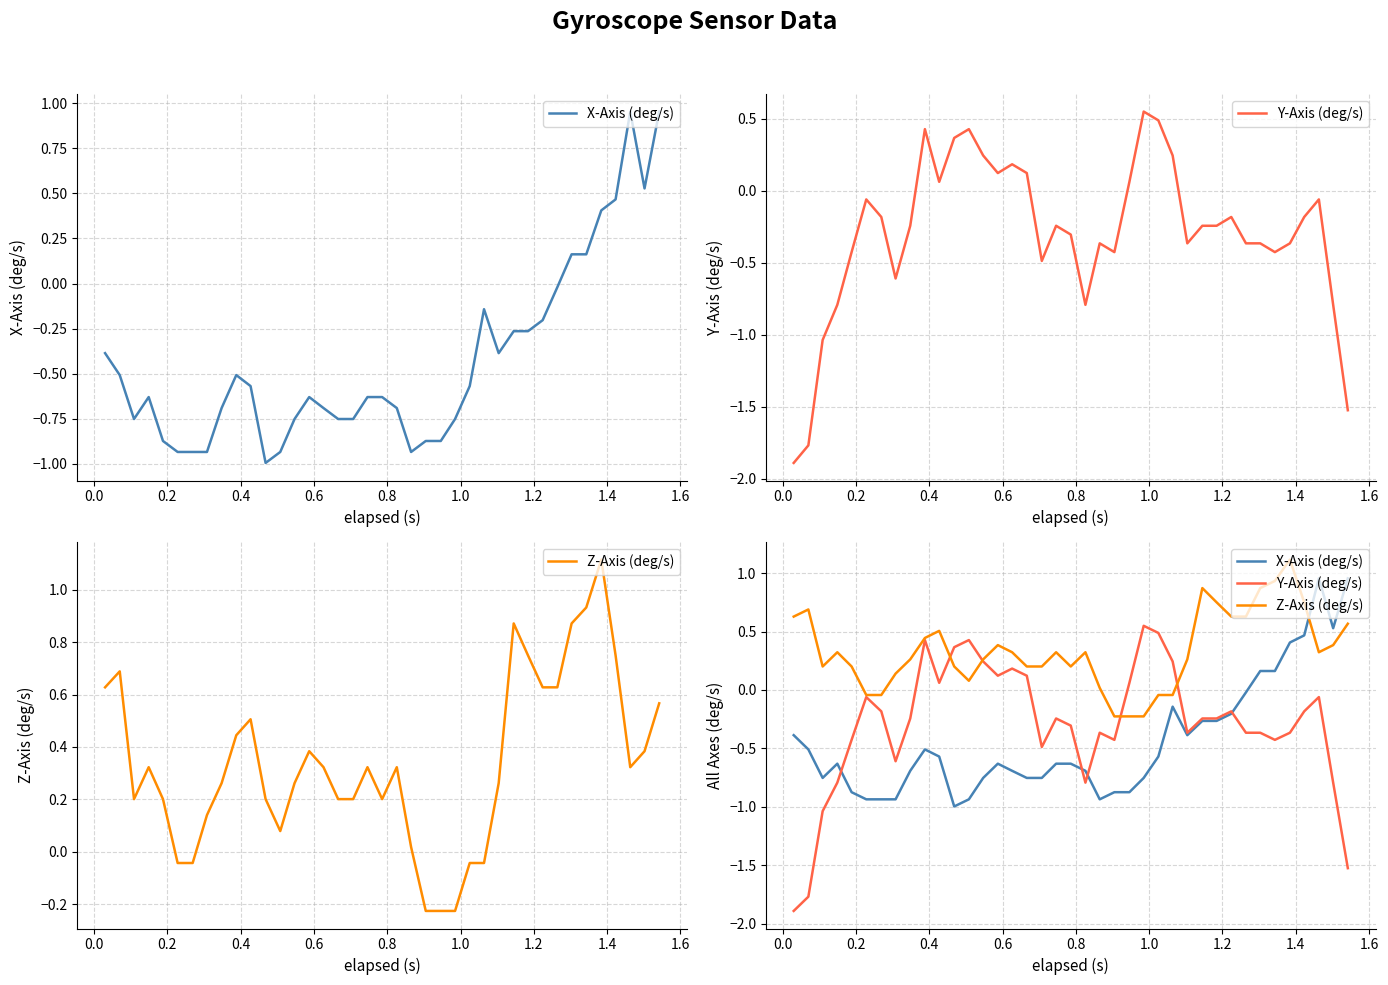

Reading left to right, what are all the values shown in this chart?

X-Axis (deg/s): -0.4	-0.5	-0.8	-0.6	-0.9	-0.9	-0.9	-0.9	-0.7	-0.5	-0.6	-1.0	-0.9	-0.8	-0.6	-0.7	-0.8	-0.8	-0.6	-0.6	-0.7	-0.9	-0.9	-0.9	-0.8	-0.6	-0.1	-0.4	-0.3	-0.3	-0.2	-0.0	0.2	0.2	0.4	0.5	1.0	0.5	1.0
Y-Axis (deg/s): -1.9	-1.8	-1.0	-0.8	-0.4	-0.1	-0.2	-0.6	-0.2	0.4	0.1	0.4	0.4	0.2	0.1	0.2	0.1	-0.5	-0.2	-0.3	-0.8	-0.4	-0.4	0.1	0.5	0.5	0.2	-0.4	-0.2	-0.2	-0.2	-0.4	-0.4	-0.4	-0.4	-0.2	-0.1	-0.8	-1.5
Z-Axis (deg/s): 0.6	0.7	0.2	0.3	0.2	-0.0	-0.0	0.1	0.3	0.4	0.5	0.2	0.1	0.3	0.4	0.3	0.2	0.2	0.3	0.2	0.3	0.0	-0.2	-0.2	-0.2	-0.0	-0.0	0.3	0.9	0.7	0.6	0.6	0.9	0.9	1.1	0.7	0.3	0.4	0.6